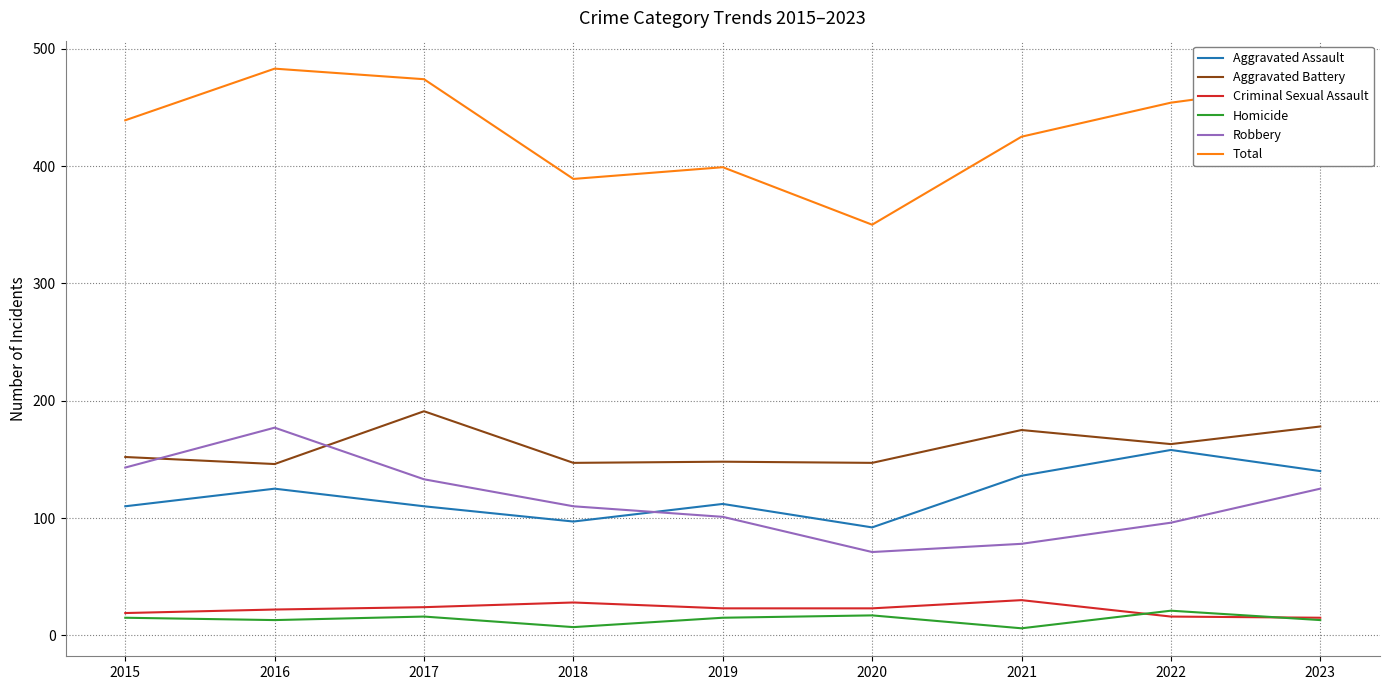

What is the minimum value shown in the chart?

6